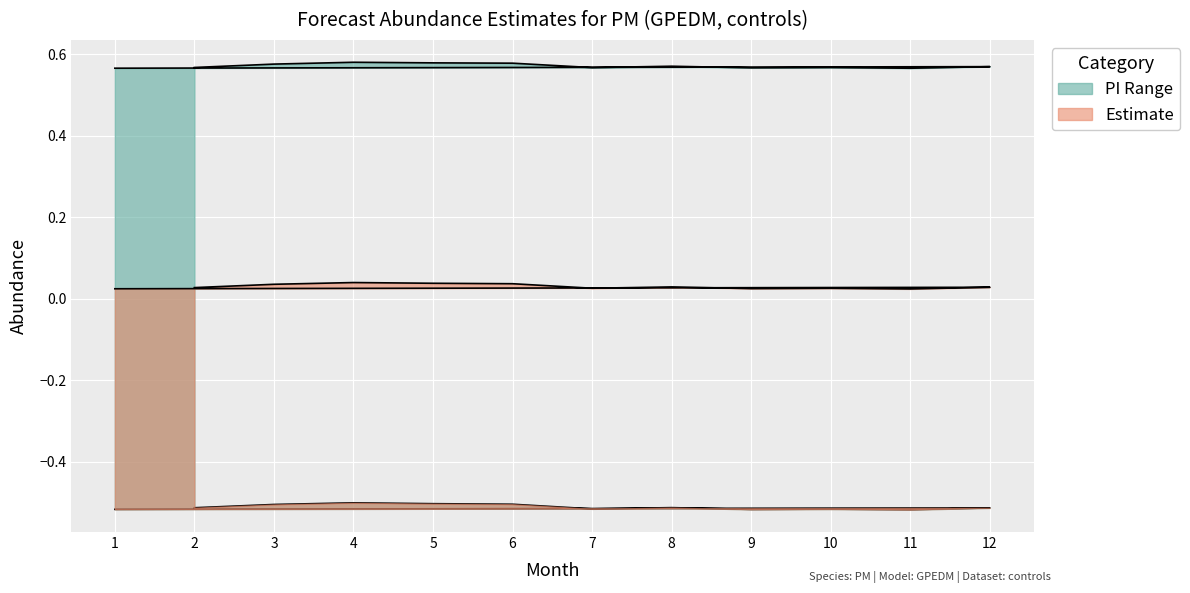

The lower_pi series shows -0.5 at 5. True or false?

True